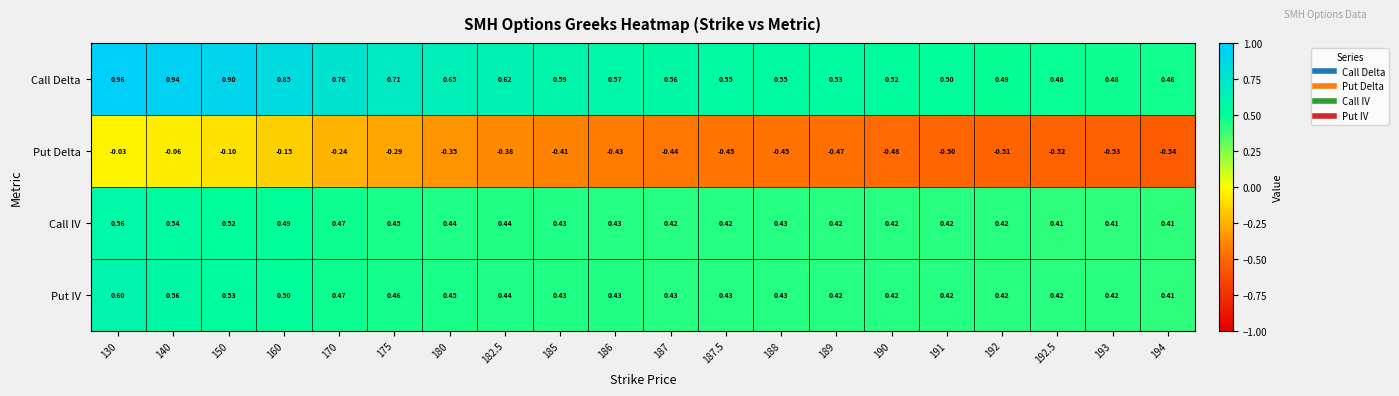

Rank the series at 140 from highest to lowest value.

Call Delta, Put IV, Call IV, Put Delta